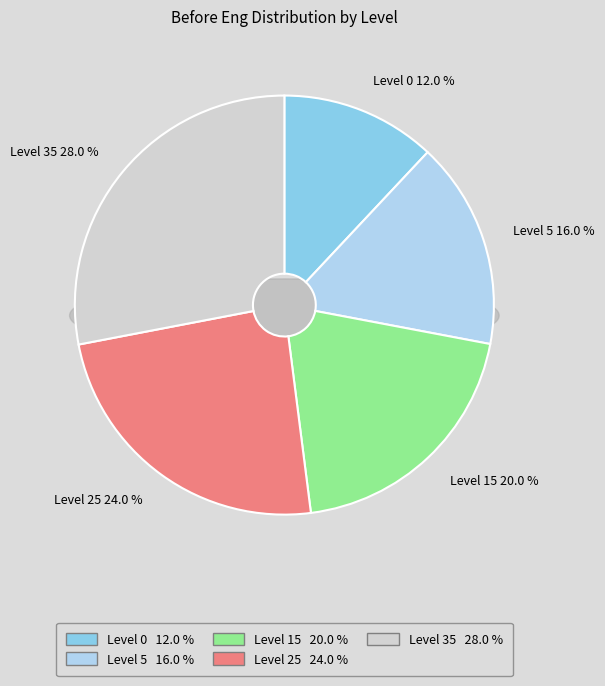

True or false: Level 0 accounts for 12% of the total.

True